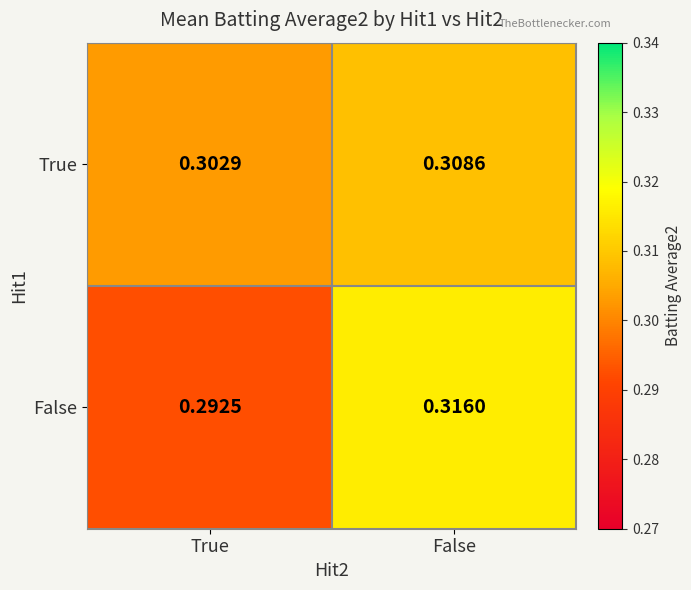

Which category has the highest value in the True series?

False